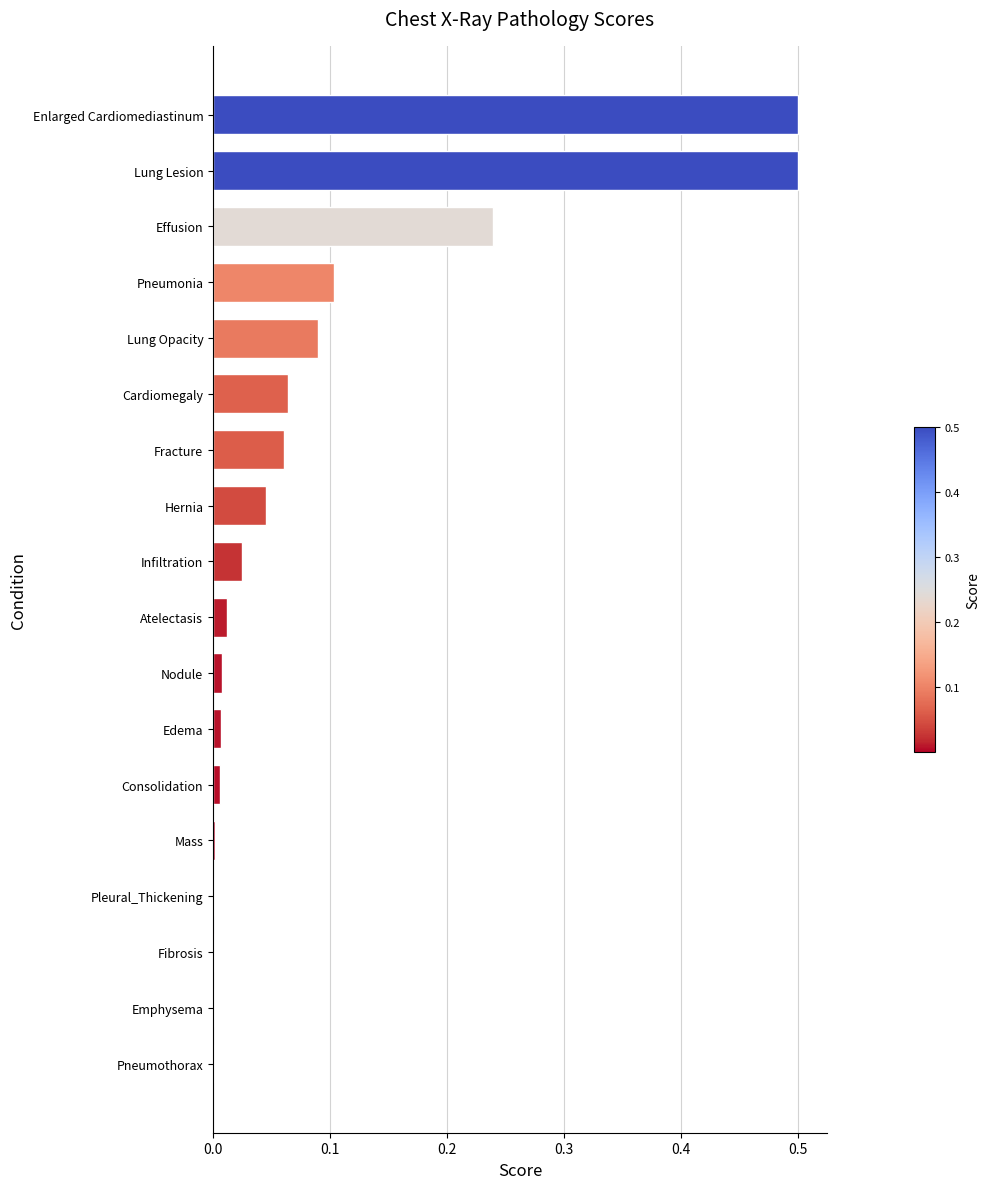

Does the chart contain stacked bars?

No